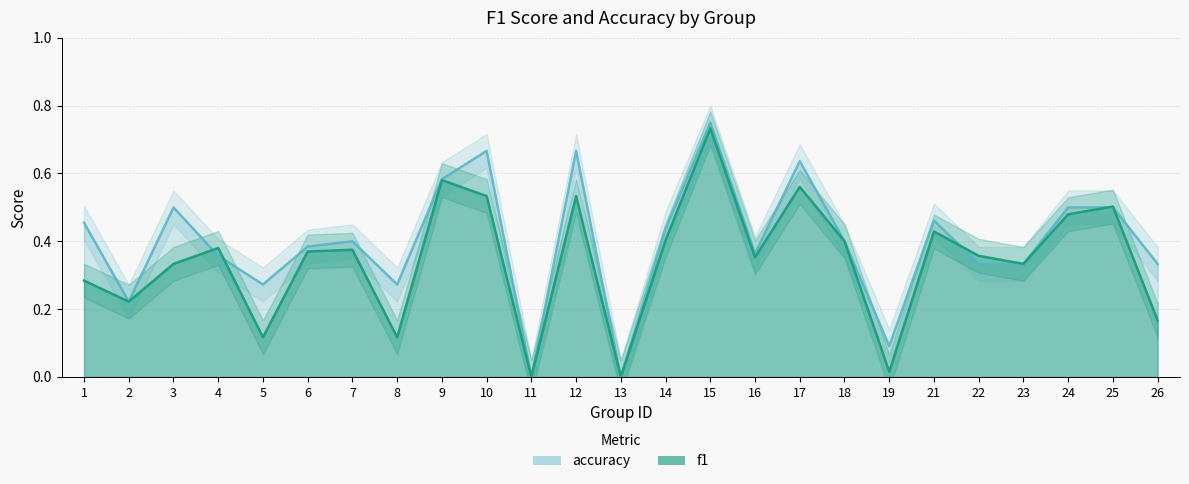

How many data points in accuracy are above 0?

23